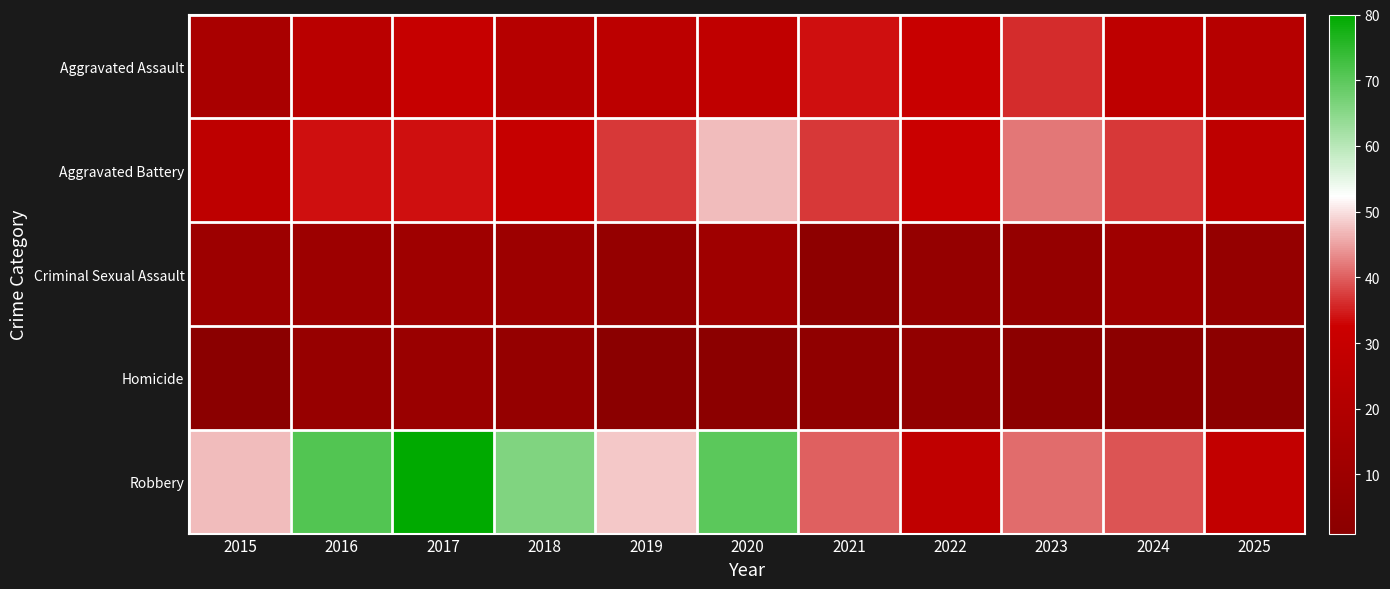

Reading right to left, extract all data points from this chart.

Aggravated Assault: 2025=22	2024=26	2023=36	2022=31	2021=34	2020=27	2019=25	2018=22	2017=30	2016=24	2015=16
Aggravated Battery: 2025=26	2024=37	2023=42	2022=32	2021=37	2020=47	2019=37	2018=30	2017=34	2016=34	2015=26
Criminal Sexual Assault: 2025=6	2024=11	2023=6	2022=6	2021=3	2020=11	2019=6	2018=10	2017=11	2016=10	2015=10
Homicide: 2025=2	2024=2	2023=2	2022=5	2021=4	2020=2	2019=1	2018=6	2017=9	2016=7	2015=1
Robbery: 2025=28	2024=39	2023=41	2022=27	2021=40	2020=70	2019=48	2018=66	2017=80	2016=71	2015=47